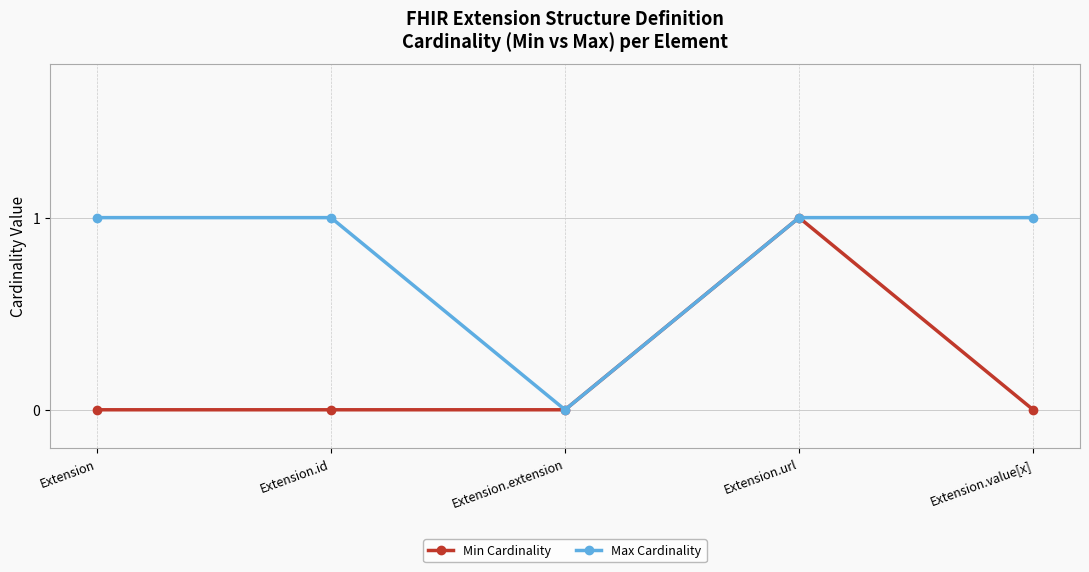

How many lines are shown in the chart?

2